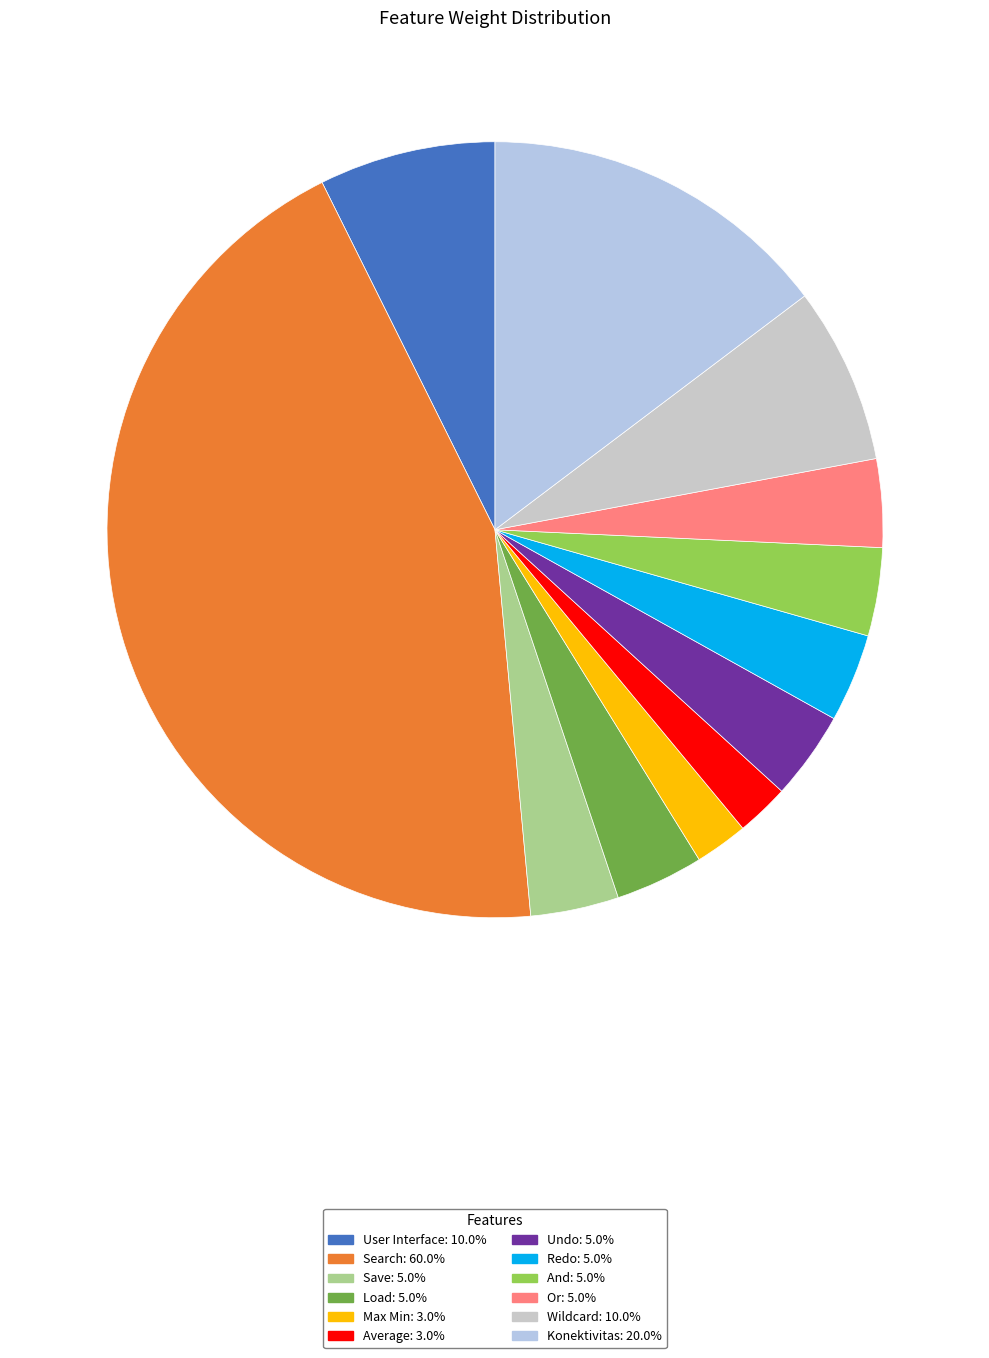

True or false: Load accounts for 13% of the total.

False